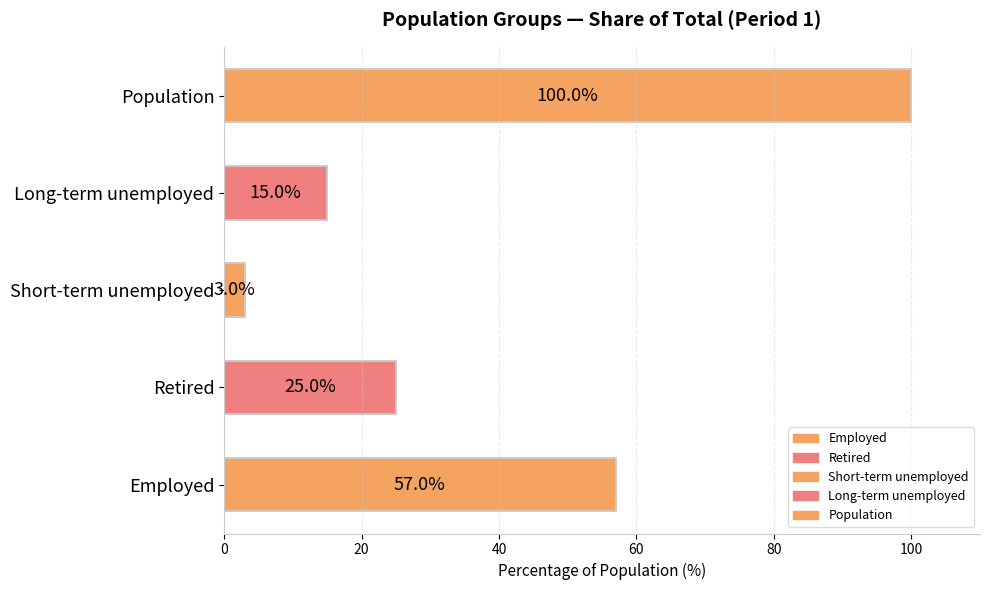

Read the value at 20.

25.0